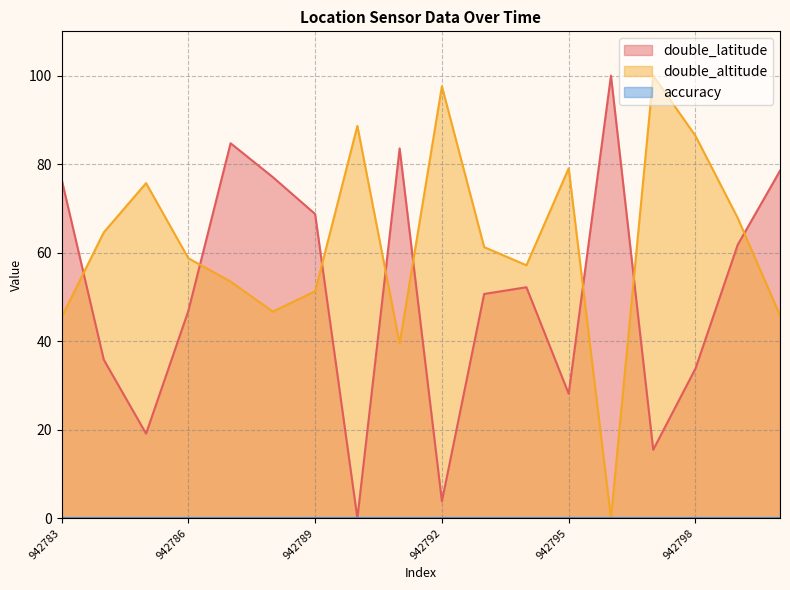

After their last crossing, which series has the higher values: double_latitude or double_altitude?

double_latitude